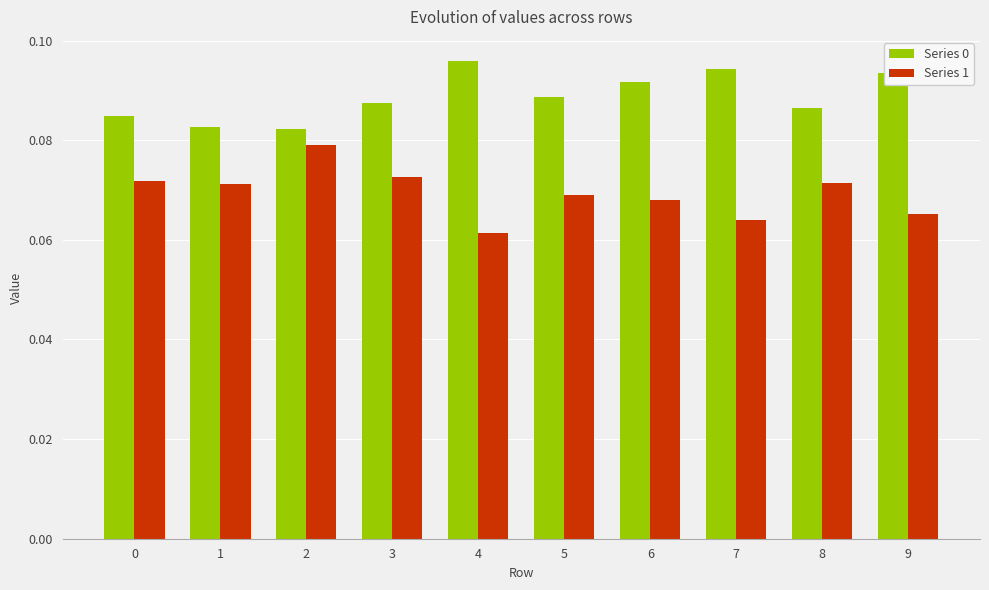

What is the sum of all Series 1 values?

0.7